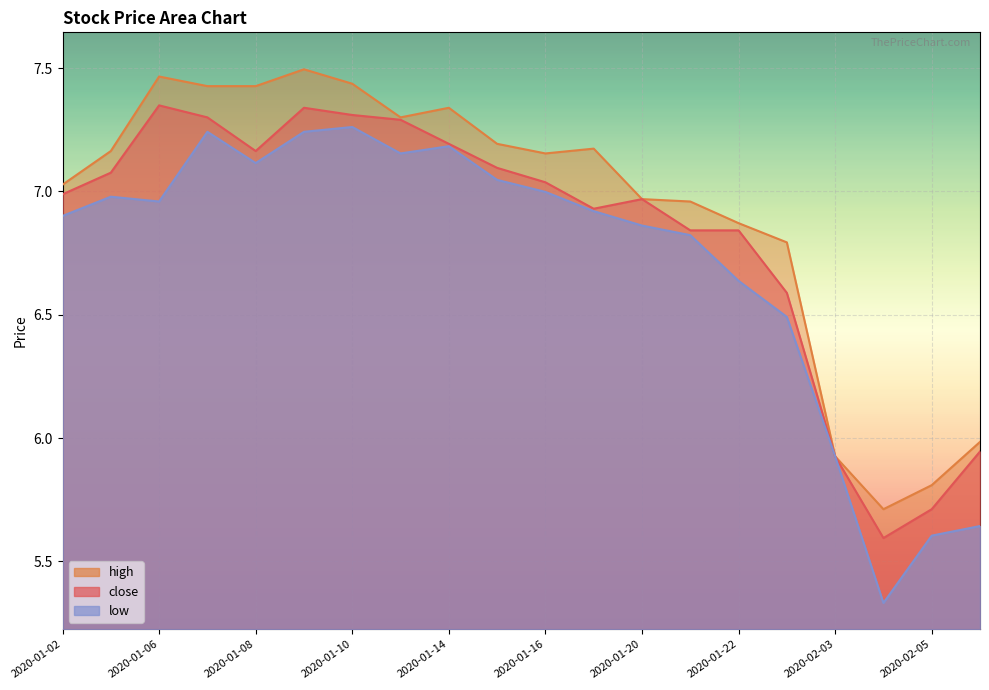

What is the sum of all low values?

134.3